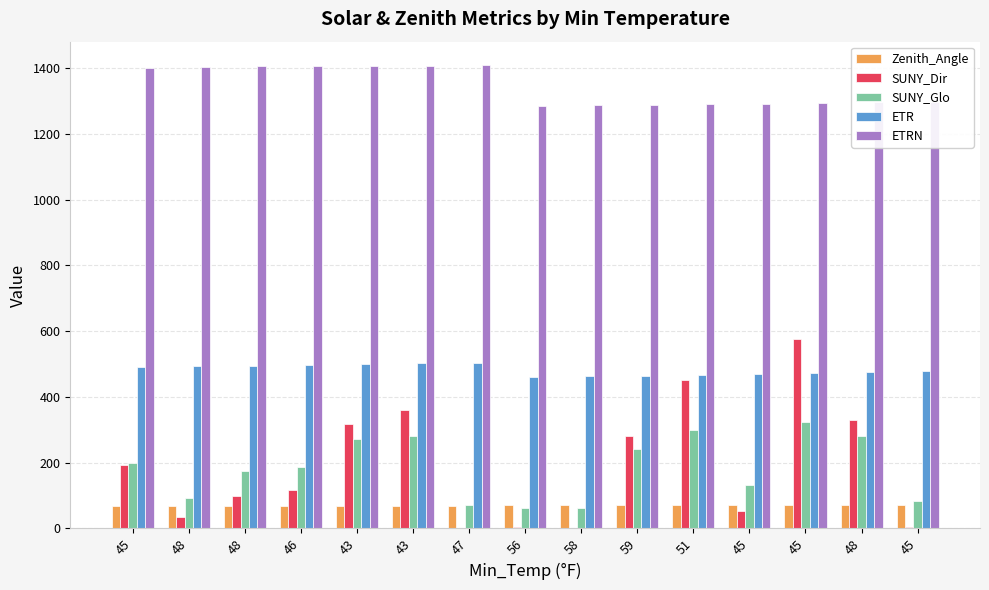

What is the difference between the maximum and minimum values in the SUNY_Glo series?

264.0